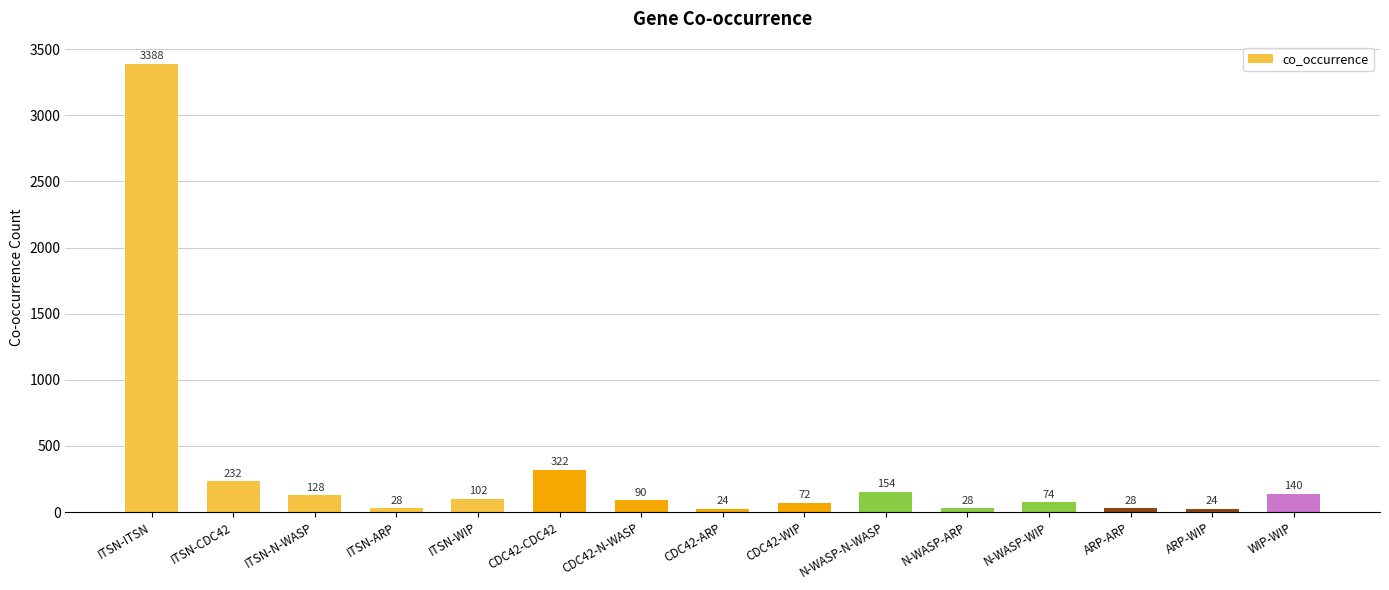

What is the value of the 10th bar from the left?

154